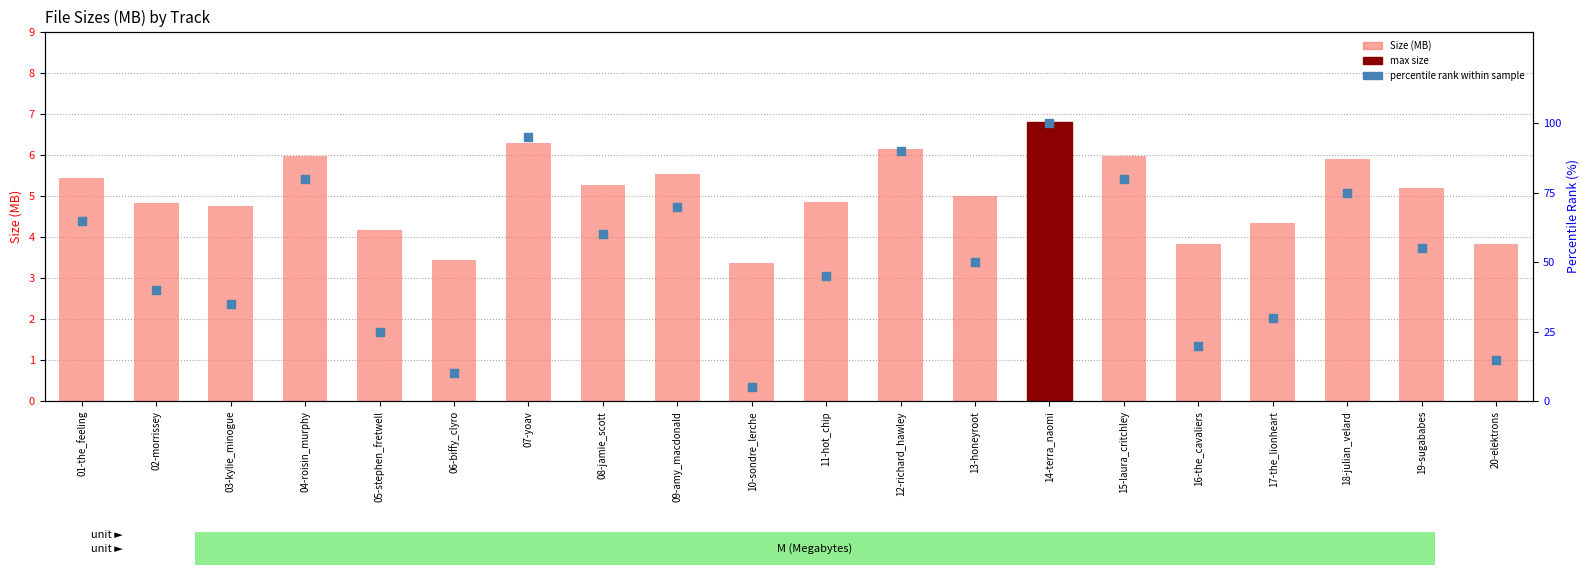

At how many categories does at least one series exceed 53?

10